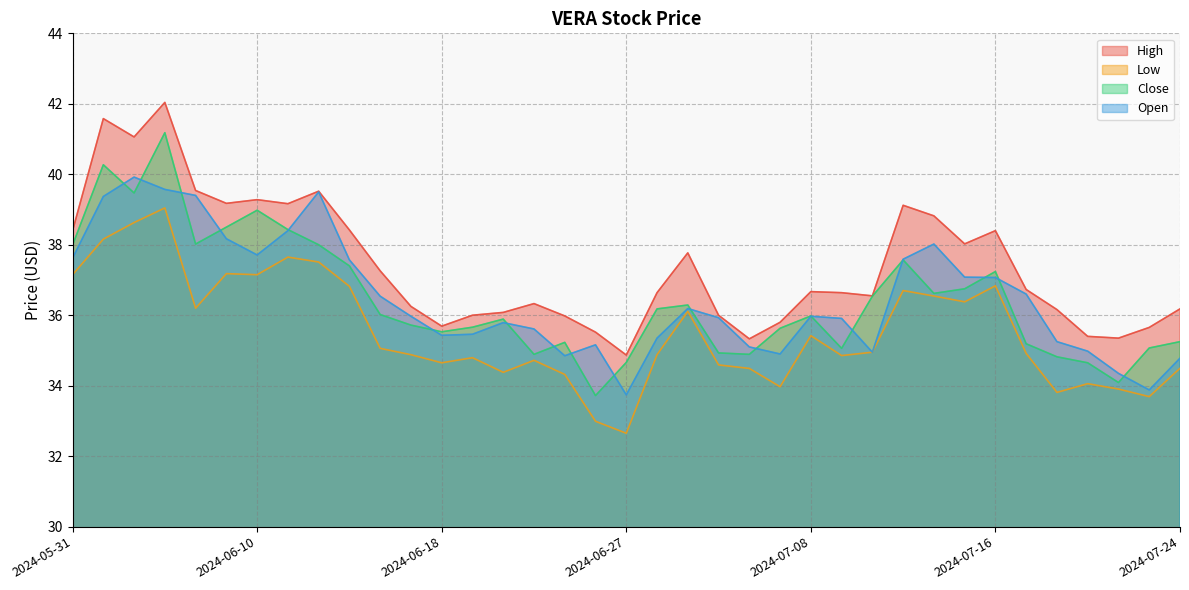

How many distinct data groups are displayed?

4